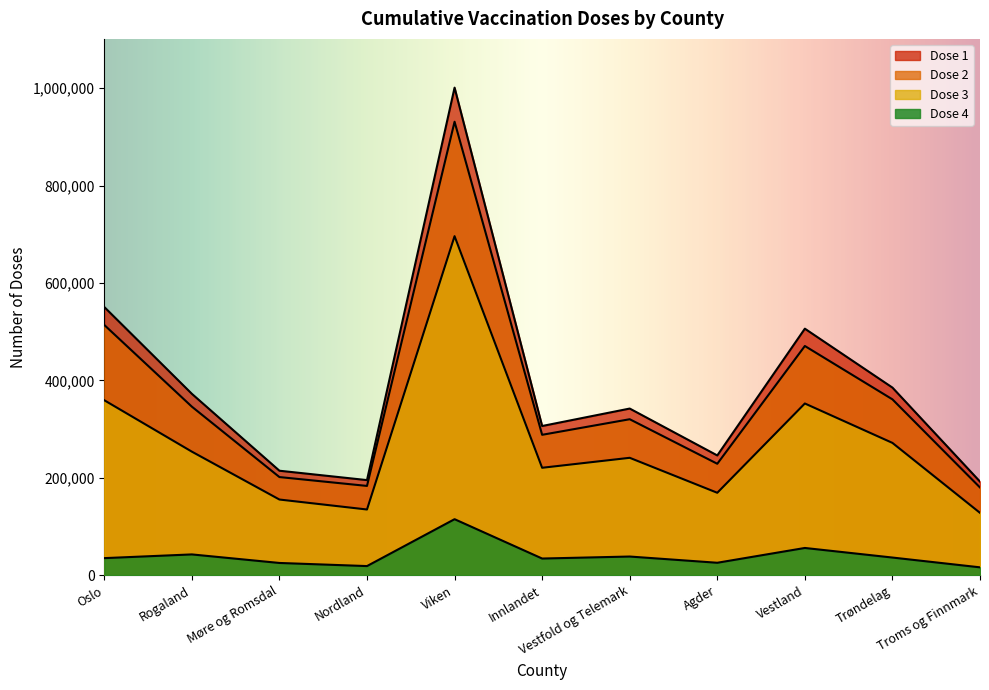

Reading left to right, extract all data points from this chart.

Dose 1: Oslo=550693	Rogaland=372434	Møre og Romsdal=214459	Nordland=195199	Viken=1001200	Innlandet=306287	Vestfold og Telemark=342130	Agder=245852	Vestland=506178	Trøndelag=385187	Troms og Finnmark=192121
Dose 2: Oslo=513832	Rogaland=346038	Møre og Romsdal=201439	Nordland=183241	Viken=931176	Innlandet=288230	Vestfold og Telemark=320227	Agder=228757	Vestland=470609	Trøndelag=361045	Troms og Finnmark=180015
Dose 3: Oslo=359214	Rogaland=253654	Møre og Romsdal=155298	Nordland=134820	Viken=696157	Innlandet=220511	Vestfold og Telemark=240988	Agder=169179	Vestland=352545	Trøndelag=271614	Troms og Finnmark=127951
Dose 4: Oslo=34957	Rogaland=42583	Møre og Romsdal=25030	Nordland=18638	Viken=114933	Innlandet=34127	Vestfold og Telemark=38238	Agder=25439	Vestland=55831	Trøndelag=36165	Troms og Finnmark=16045